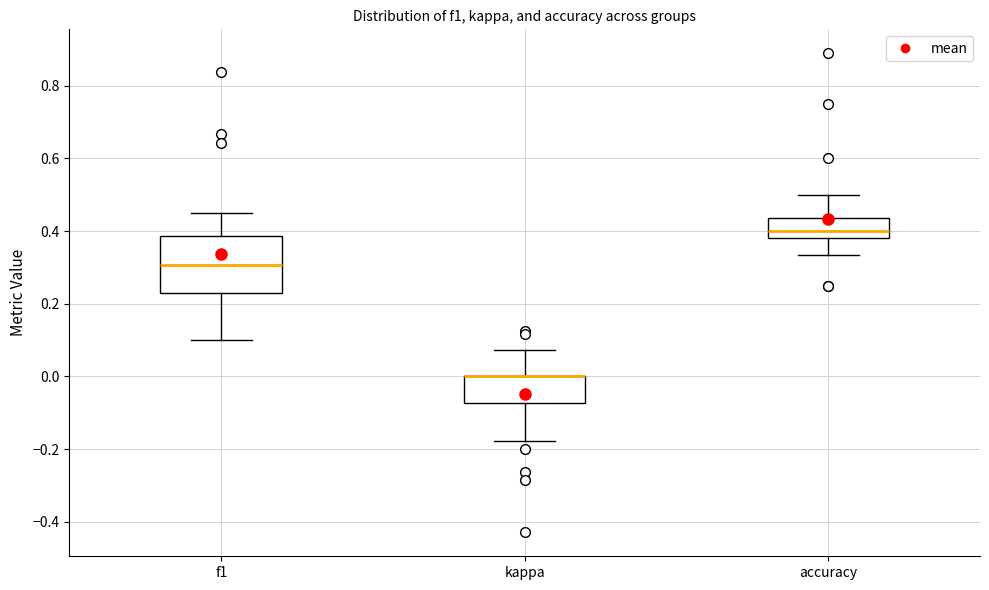

Reading left to right, transcribe this box plot: for each box, give where its median line is, the range the box spans, and where its two whiskers end, as read against the y-axis. The values are not printed on the chart, so give them approximately, as read against the axis.

f1: median 0.30, box 0.22 to 0.38, whiskers 0.10 to 0.46
kappa: median 0.00 (drawn on the box's upper edge), box -0.08 to 0.00, whiskers -0.18 to 0.08
accuracy: median 0.40, box 0.38 to 0.44, whiskers 0.34 to 0.50